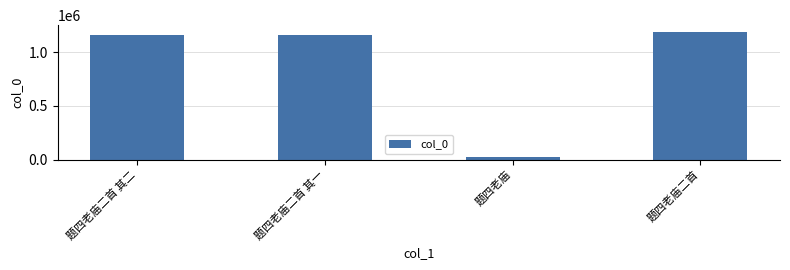

What is the value of the 4th bar from the left?

1194201